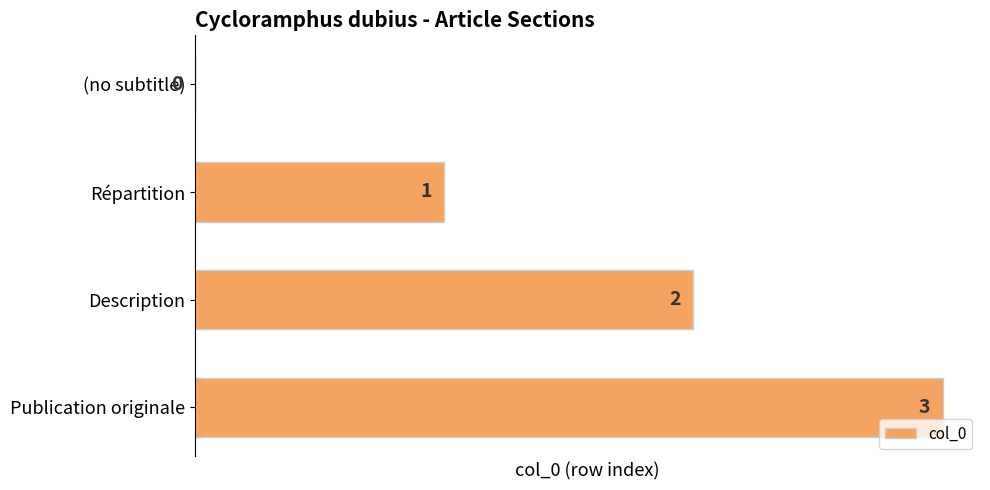

Which label corresponds to the largest value in the chart?

Publication originale